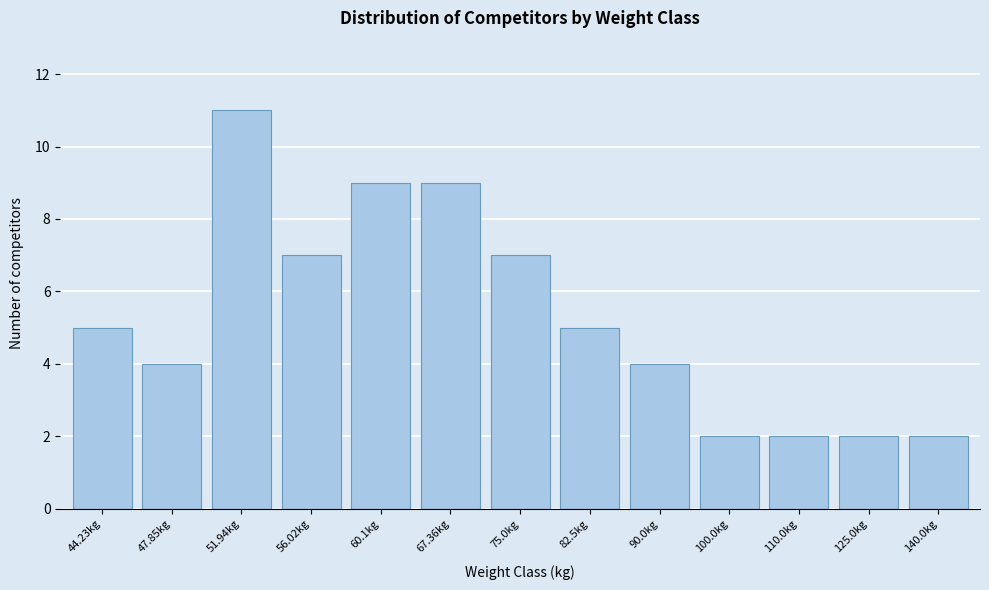

Reading left to right, list all the values displayed in this chart.

5	4	11	7	9	9	7	5	4	2	2	2	2